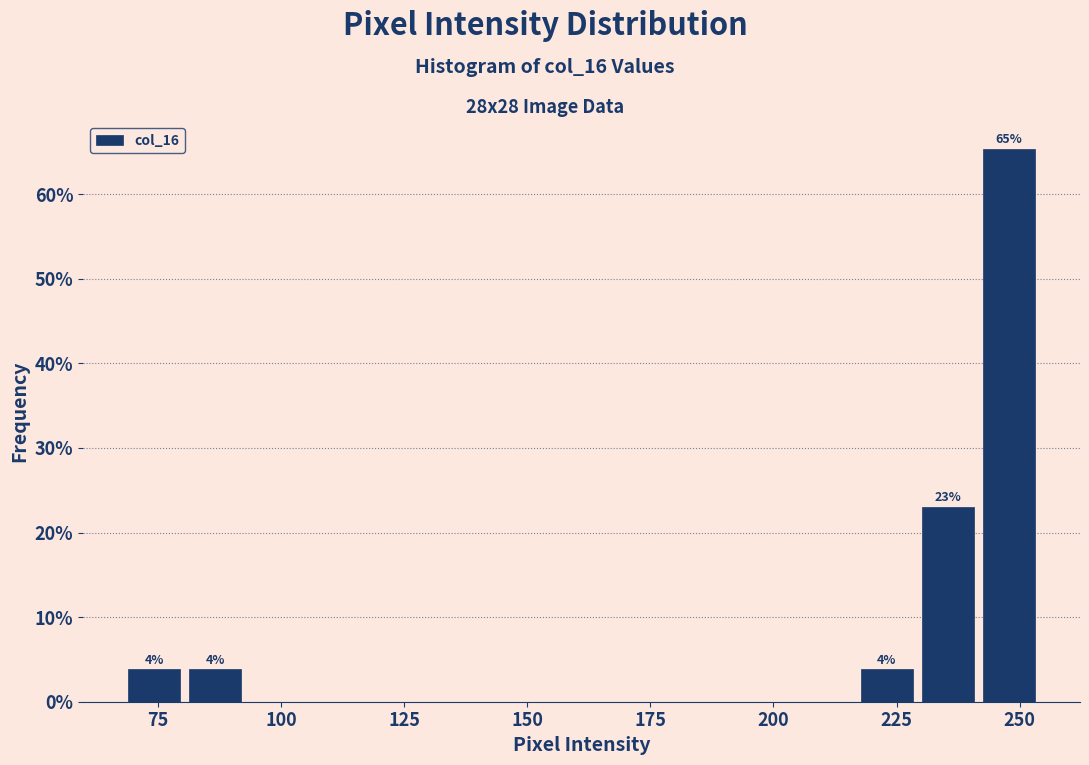

Read against the x-axis, roughly where is the centre of the tallest bar?

250